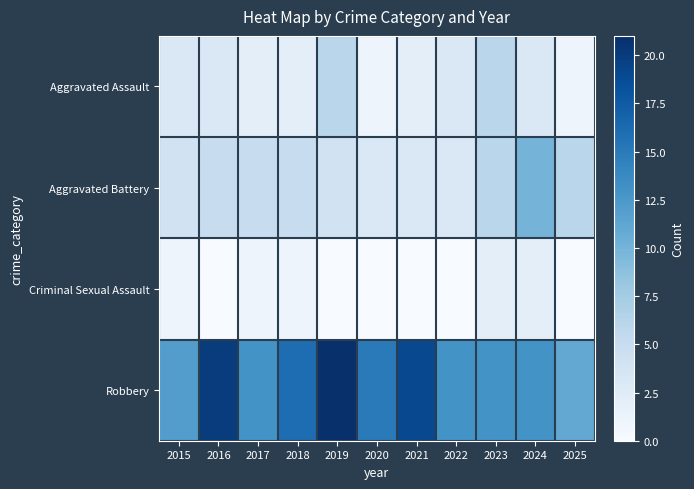

Which series changed the most between 2016 and 2023?

Robbery